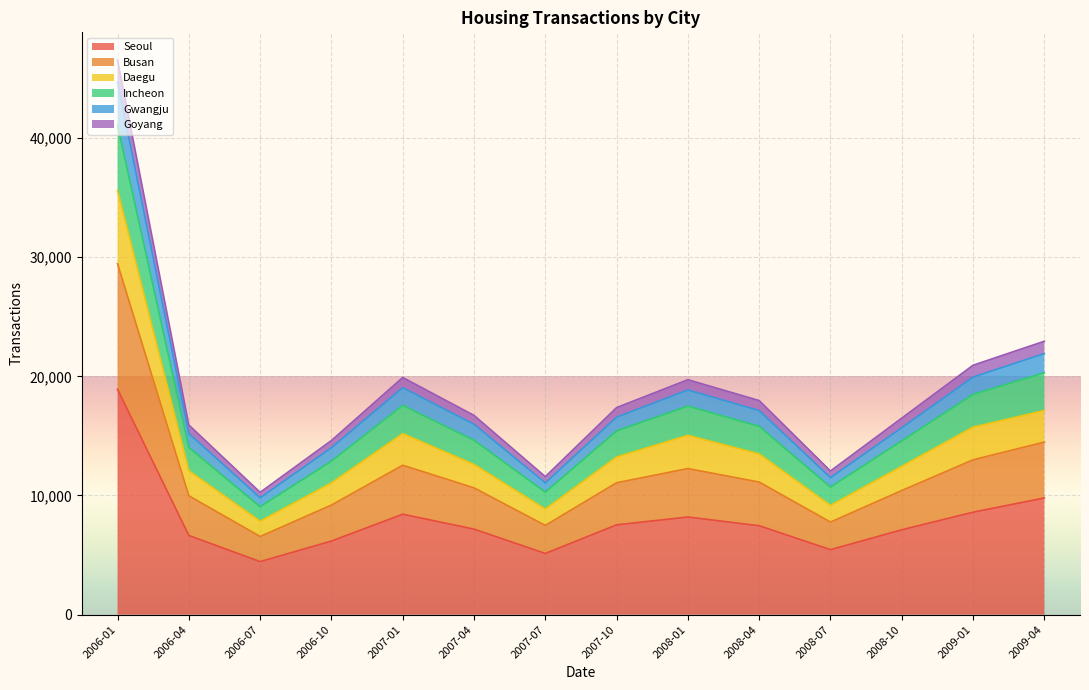

At which category is the sum across all series the highest?

2006-01